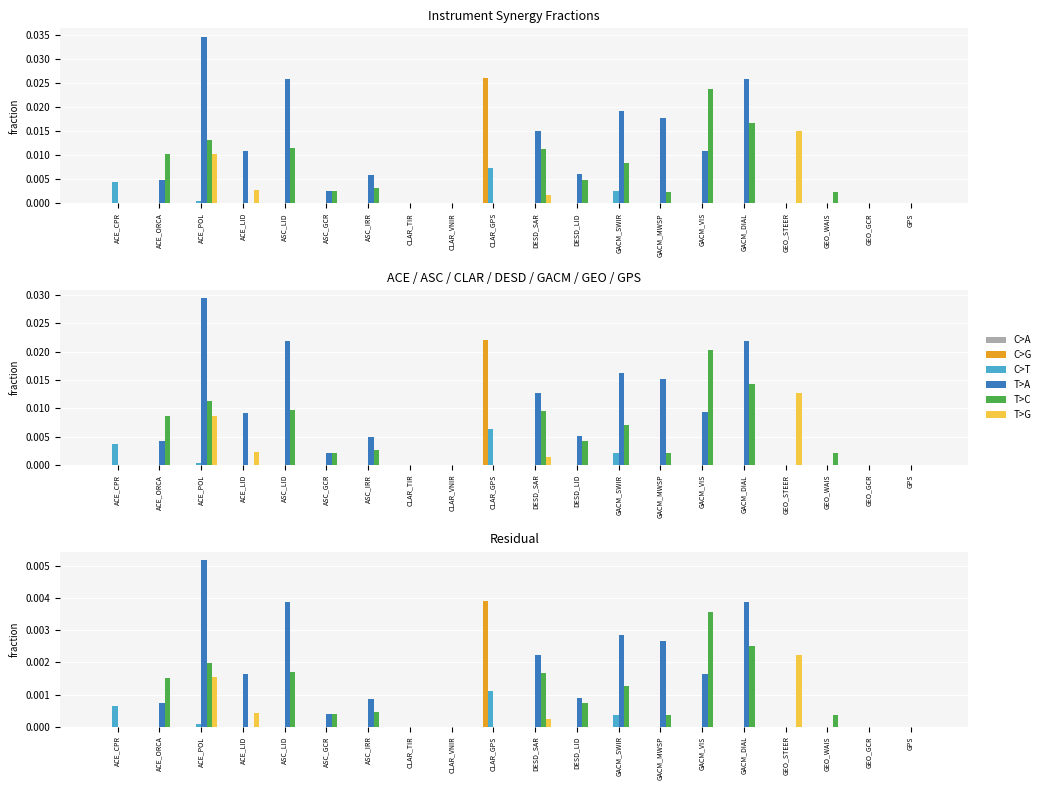

Which series changed the most between DESD_SAR and GEO_STEER?

T>A